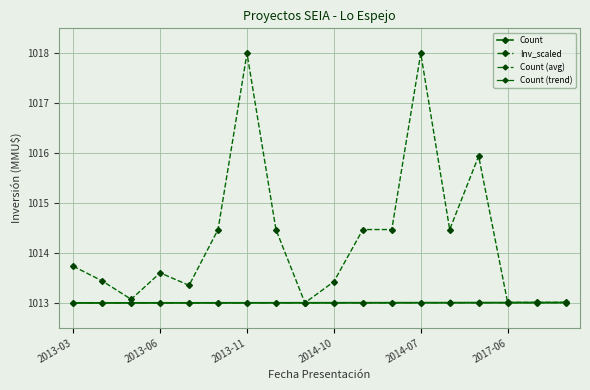

Does the chart have visible grid lines?

Yes